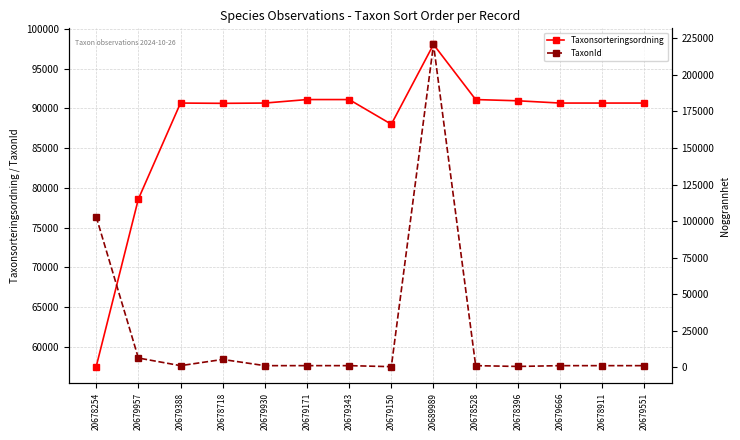

The value of TaxonId at 20679957 is 2350. True or false?

False